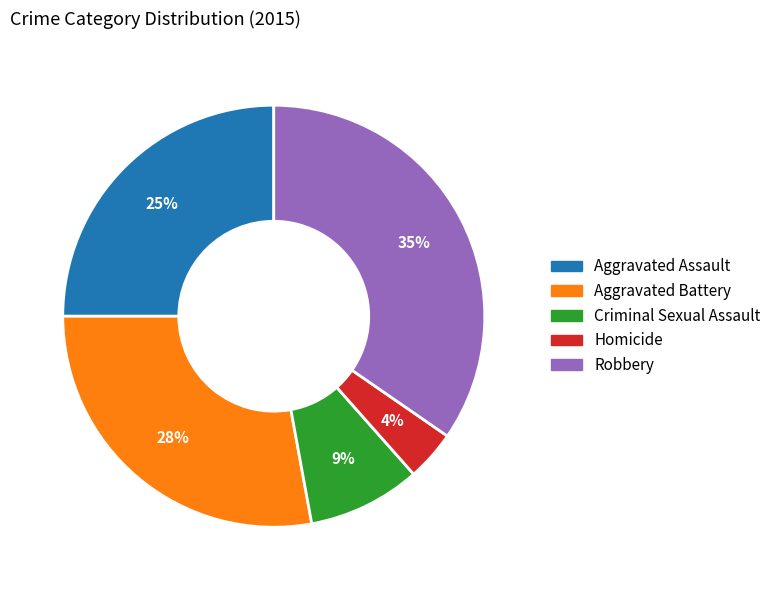

To the nearest percent, what is the combined percentage of Aggravated Assault and Criminal Sexual Assault?

34%